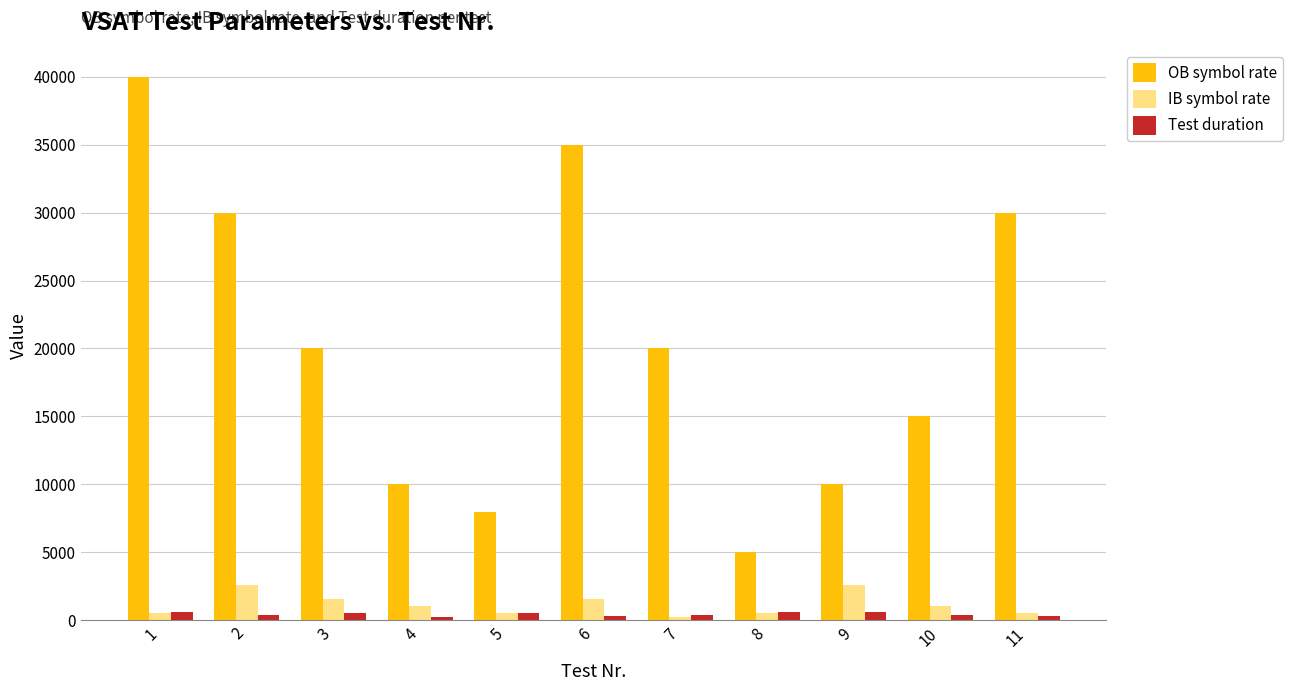

List the series in order of their peak value, highest first.

OB symbol rate, IB symbol rate, Test duration